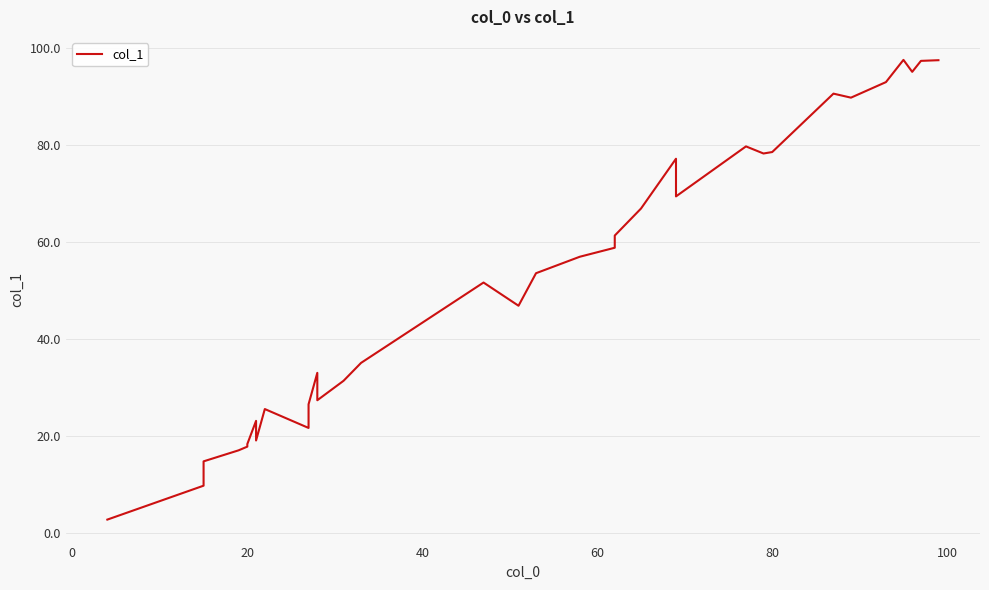

What is the value of the 34th point from the left?

97.6